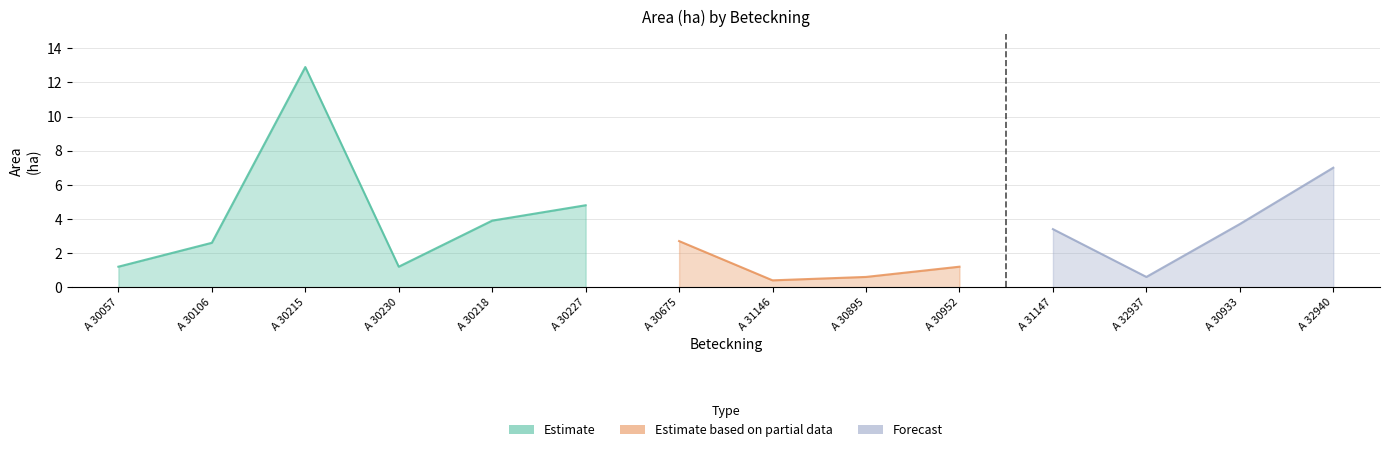

Between A 30230 and A 32937, which is larger?

A 30230